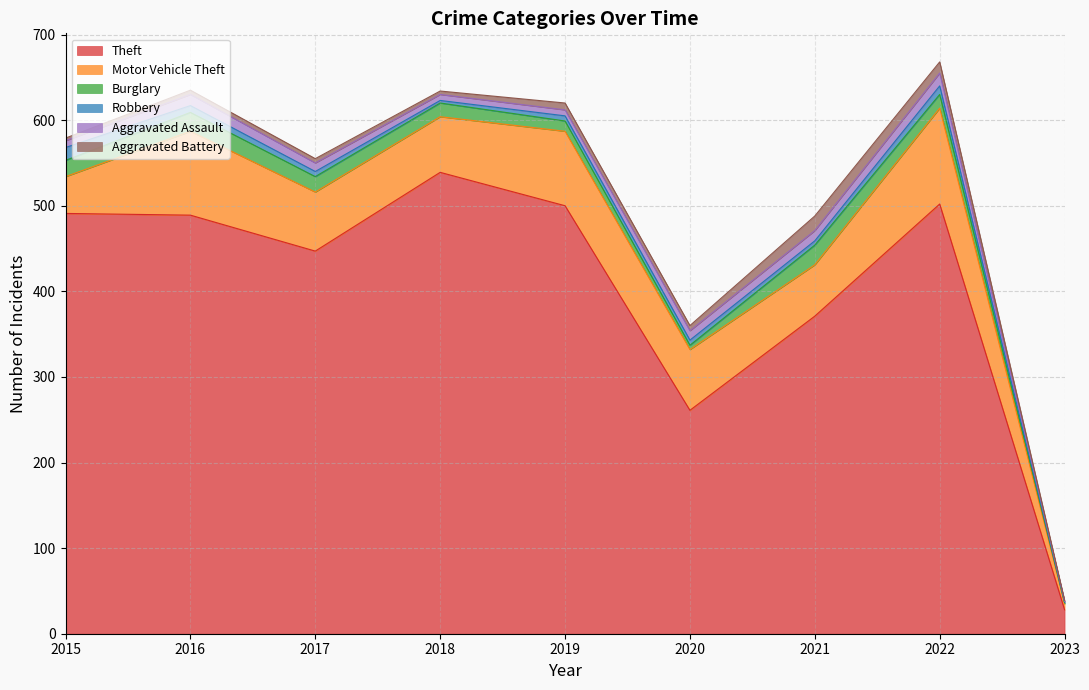

Which category has the highest value in the Robbery series?

2015